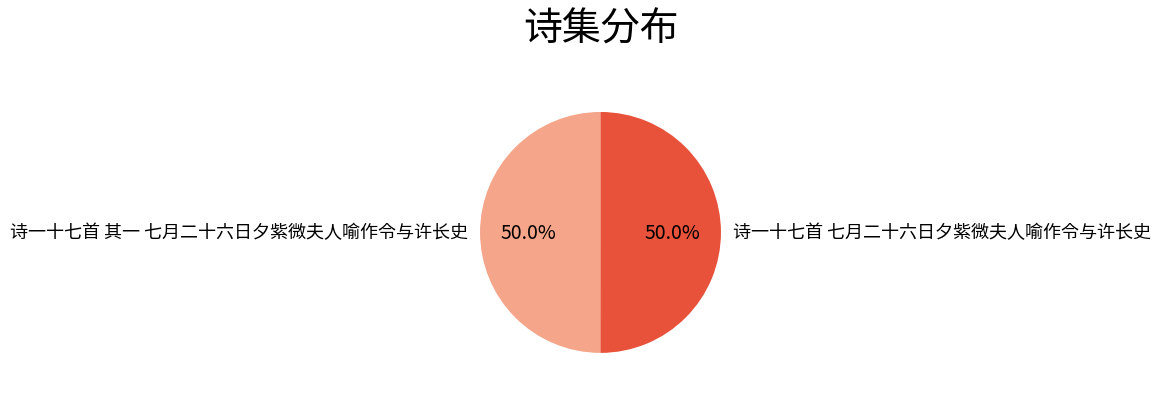

What is the ratio of the value at 诗一十七首 七月二十六日夕紫微夫人喻作令与许长史 to the value at 诗一十七首 其一 七月二十六日夕紫微夫人喻作令与许长史?

1.0